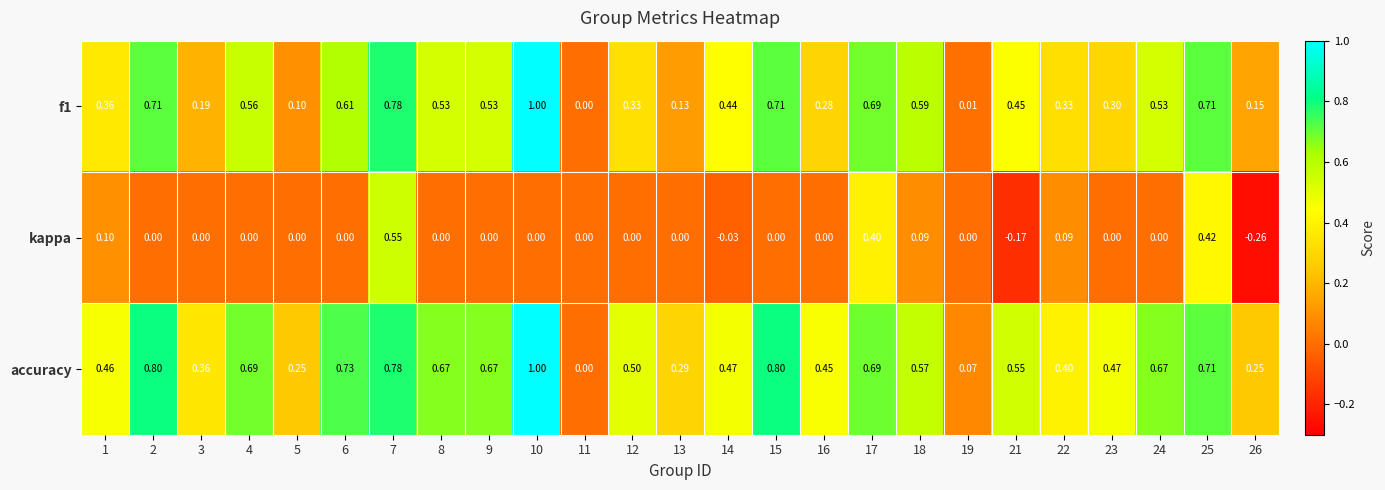

Count the number of categories in the chart.

25